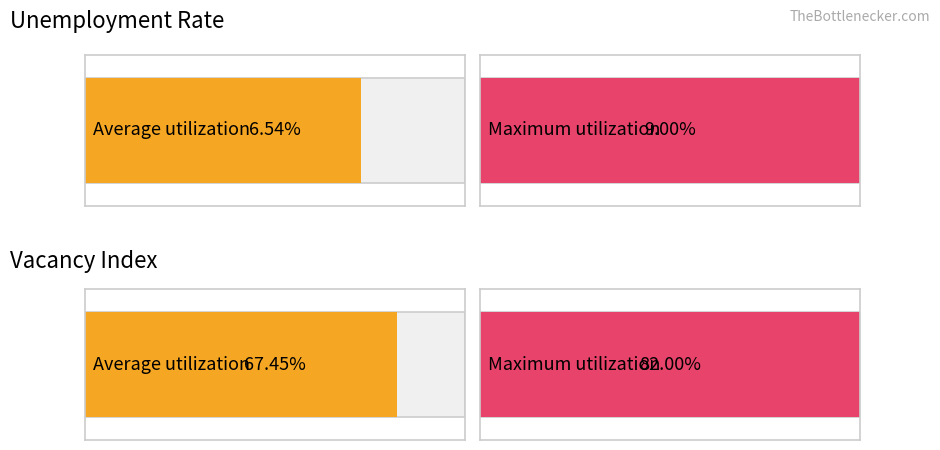

Which series has the largest total across all categories?

vacancy index